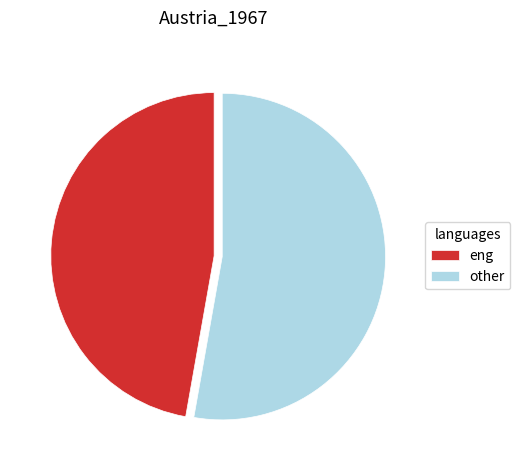

Which category has the biggest portion of the pie?

other